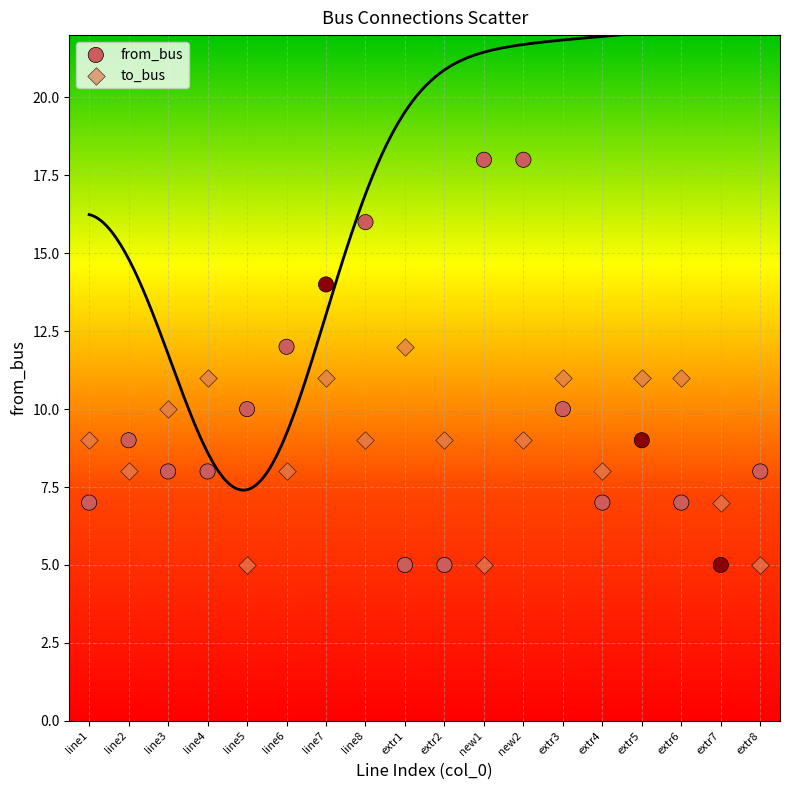

Which series has the largest Y range (max minus min)?

from_bus